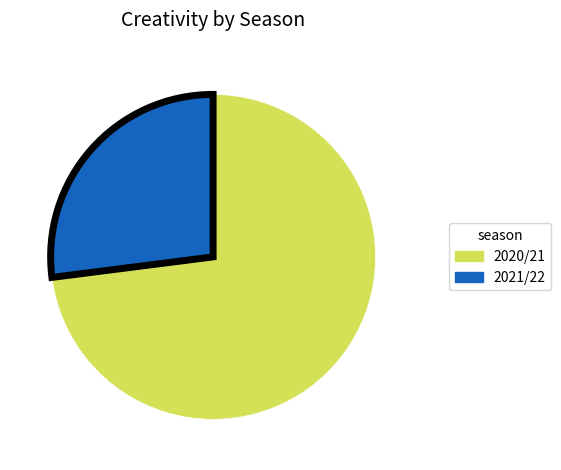

Is there any slice that represents more than half of the pie?

Yes